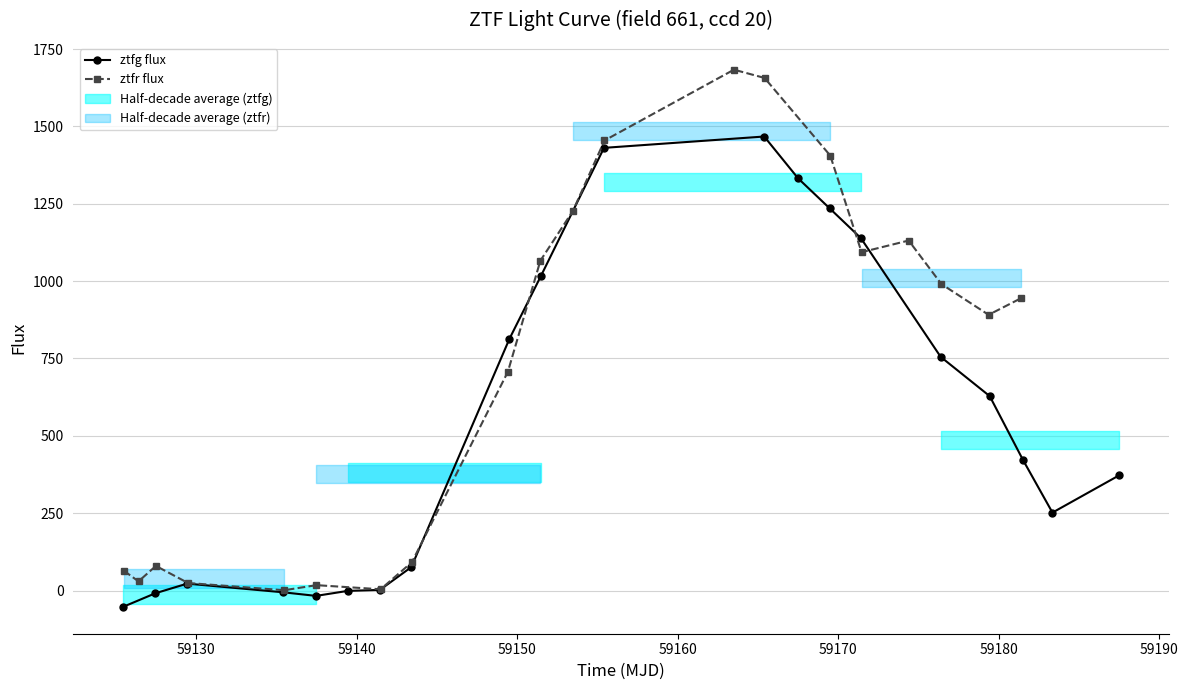

How many times do ztfg flux and ztfr flux cross each other?

4